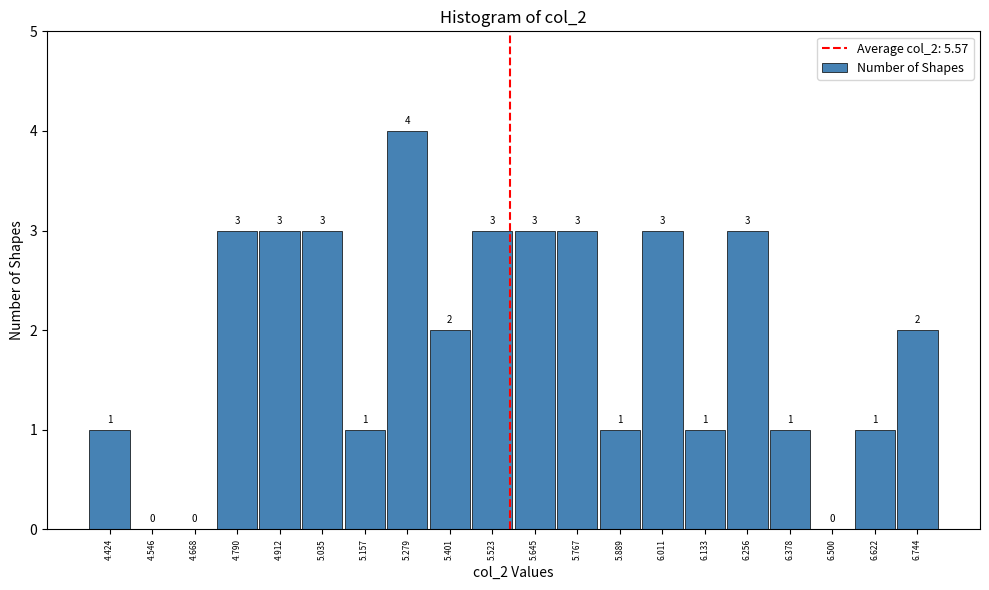

What is the height of the bar covering 5.10 to 5.22 on the x-axis? The bar edges are not printed on the chart, so give them approximately, as read against the axis.

1